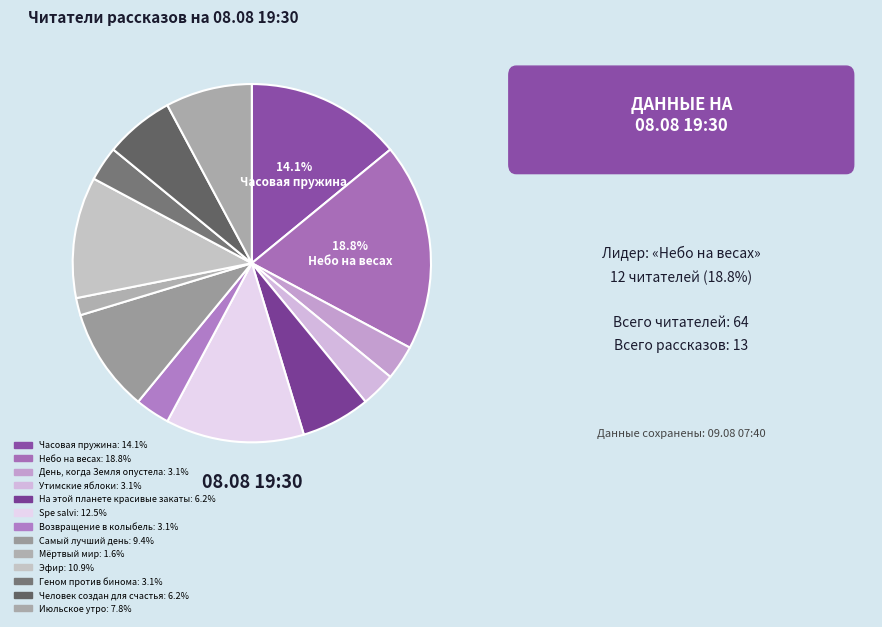

How many segments does this pie chart have?

13